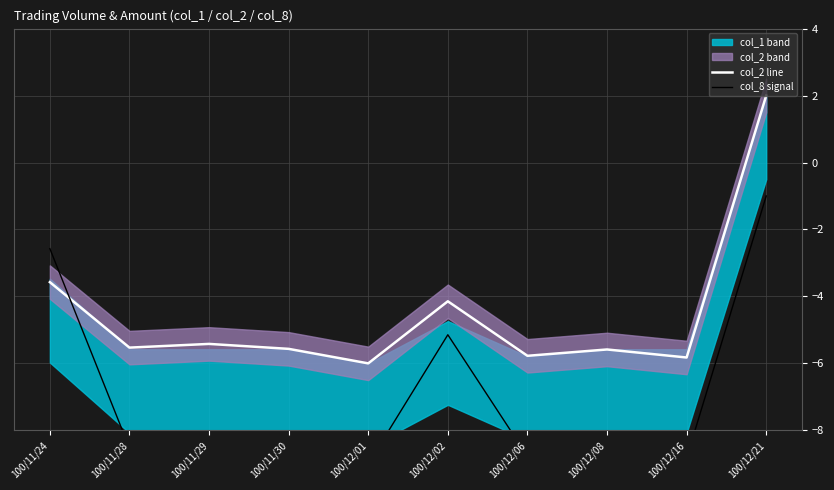

Is the value of col_8 signal at 100/12/16 greater than the value of col_2 line at 100/11/29?

No